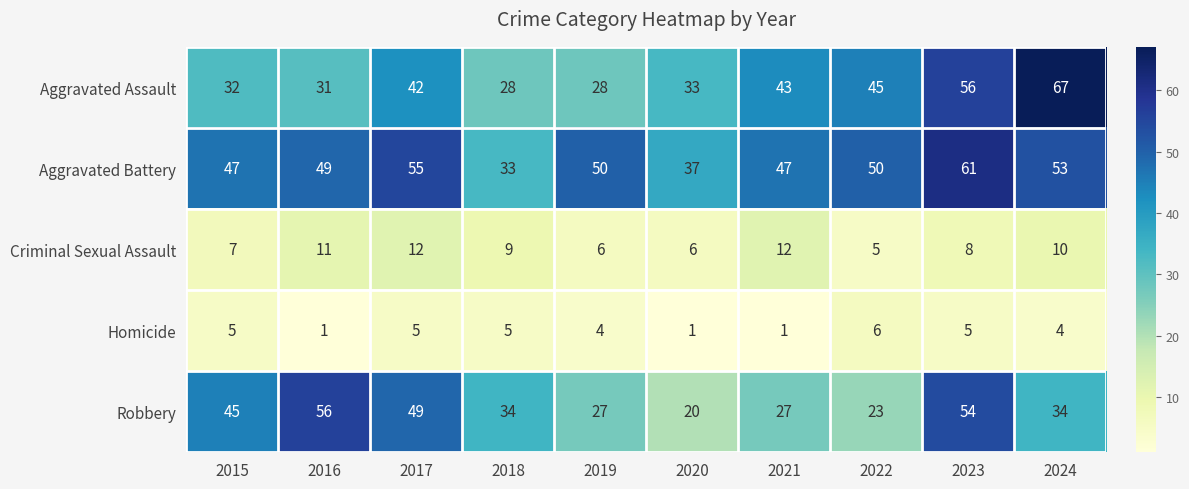

What is the minimum value for Criminal Sexual Assault?

5